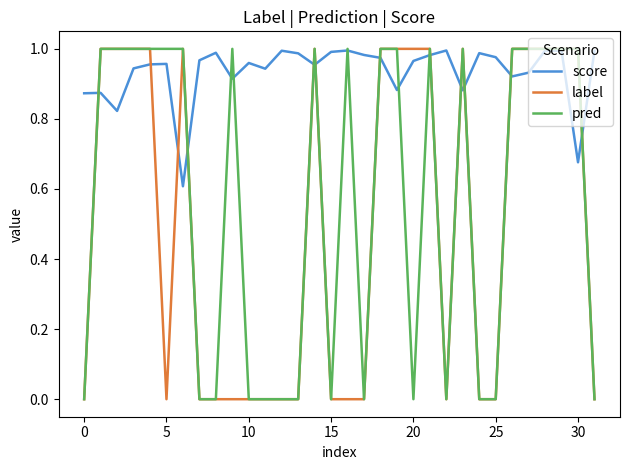

Which series has the largest total across all categories?

score